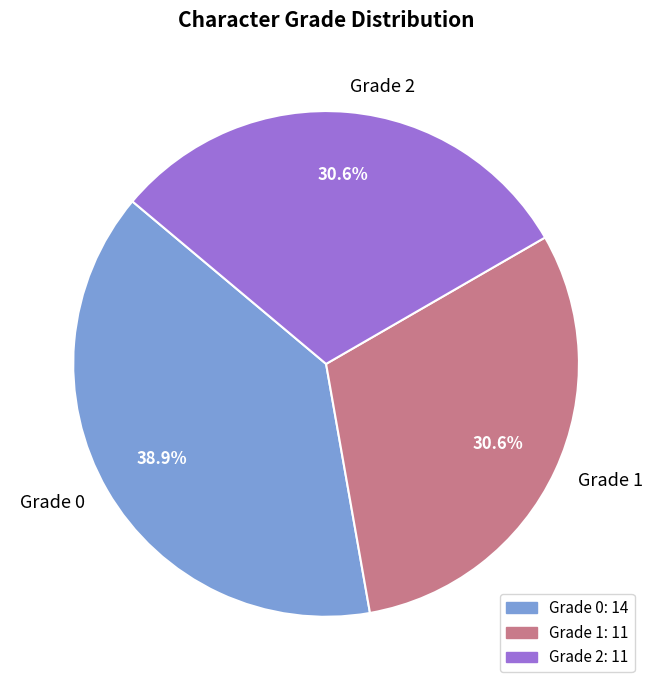

To the nearest percent, what is the difference between the Grade 0 and Grade 2 slice percentages?

8%